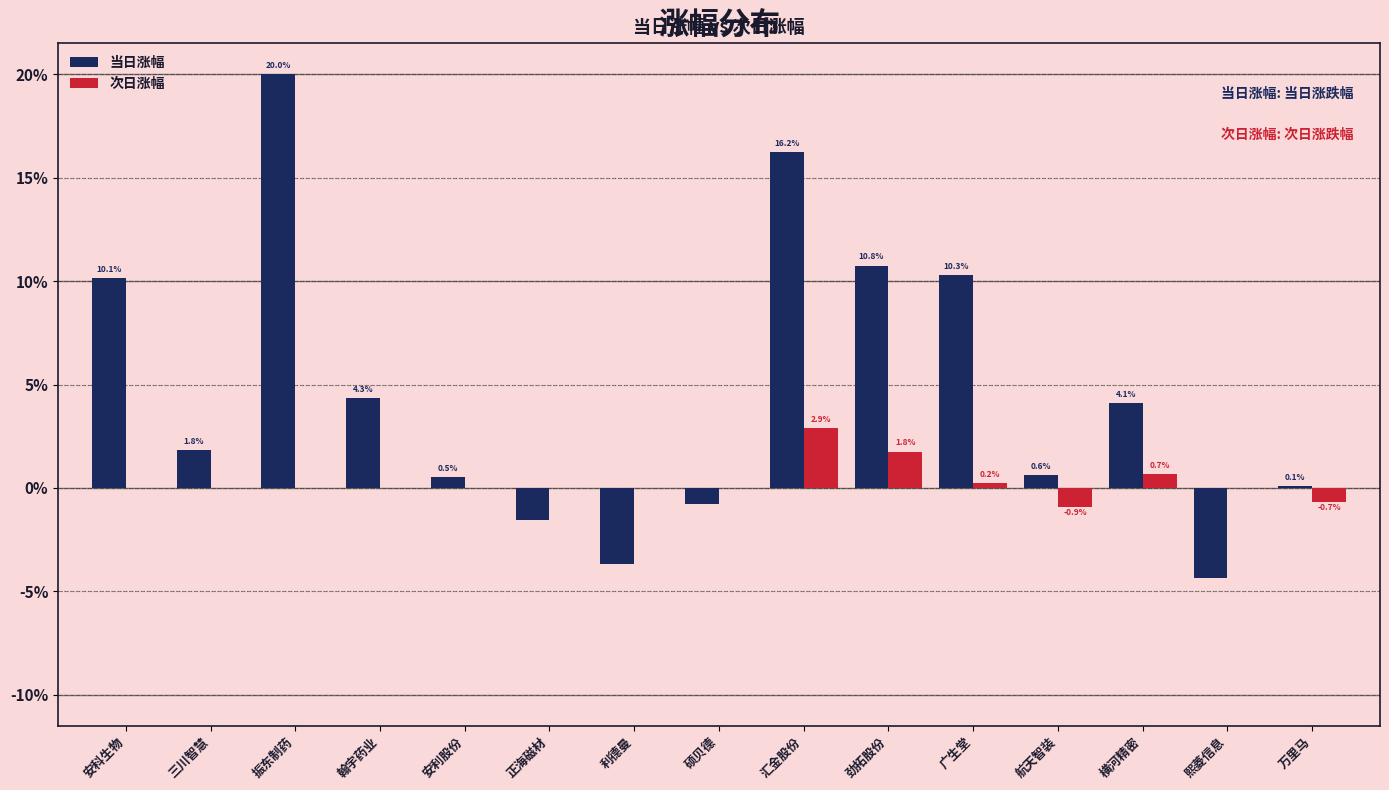

Which series has the largest total across all categories?

当日涨幅